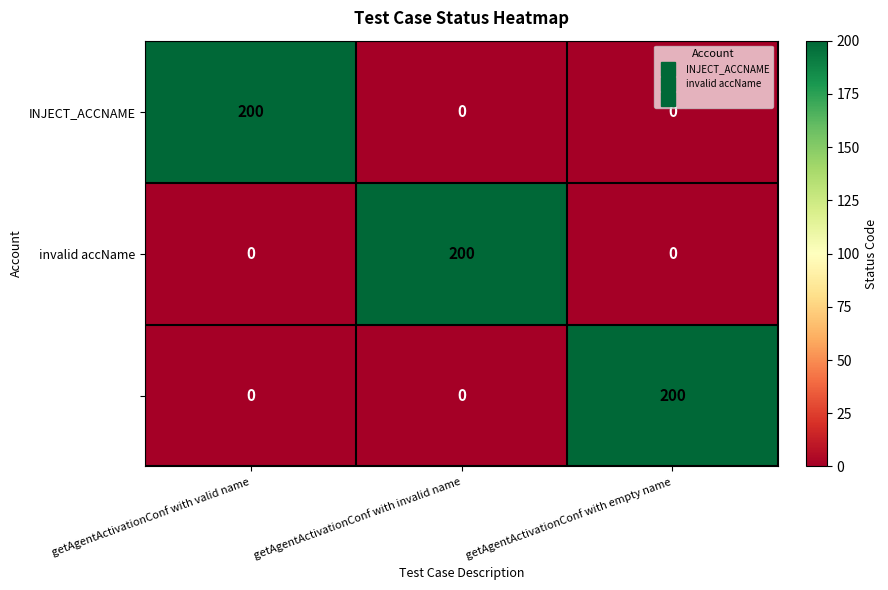

What is the difference between the highest and lowest values at getAgentActivationConf with invalid name?

200